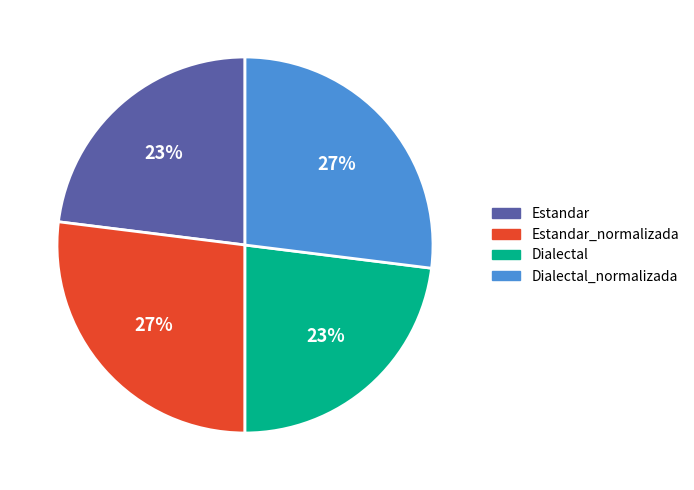

Is there any slice that represents more than half of the pie?

No